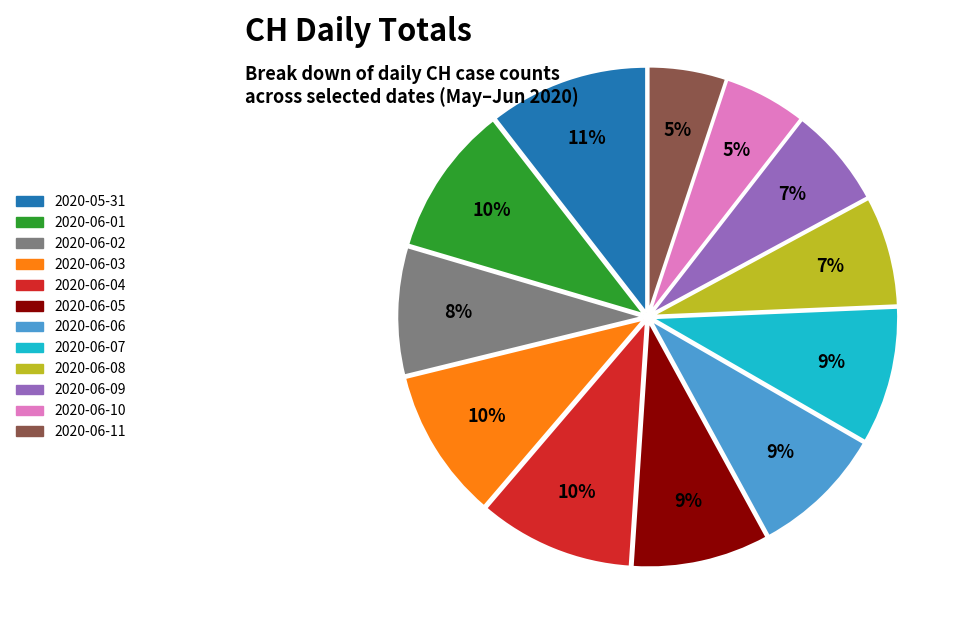

Is it true that 2020-06-05 is 16% of the pie?

False